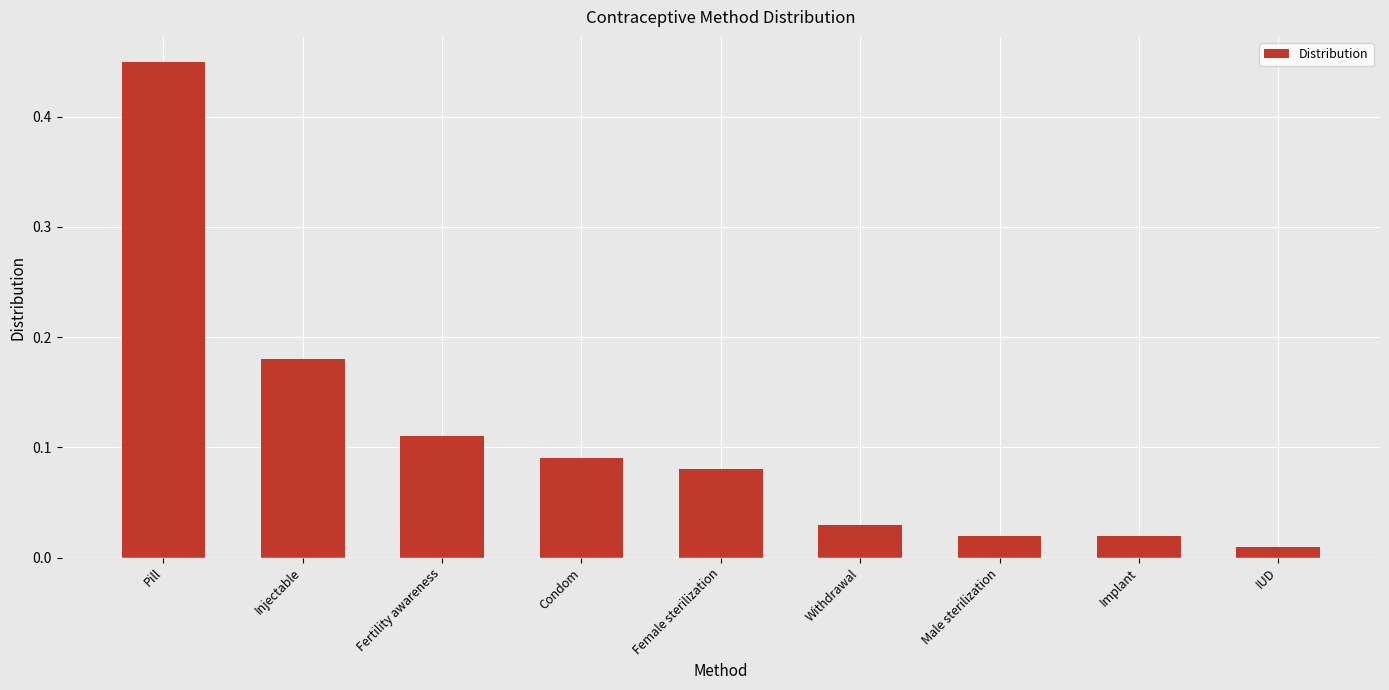

Are the bars grouped side by side (vs. stacked)?

No